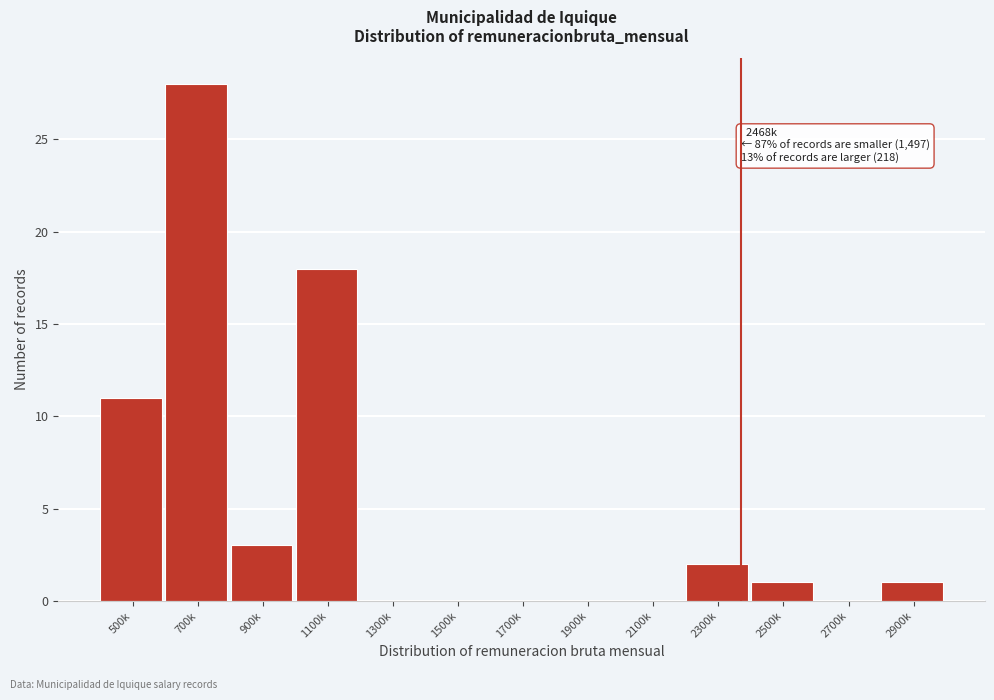

Reading left to right, extract all data points from this chart.

500k=11	700k=28	900k=3	1100k=18	1300k=0	1500k=0	1700k=0	1900k=0	2100k=0	2300k=2	2500k=1	2700k=0	2900k=1